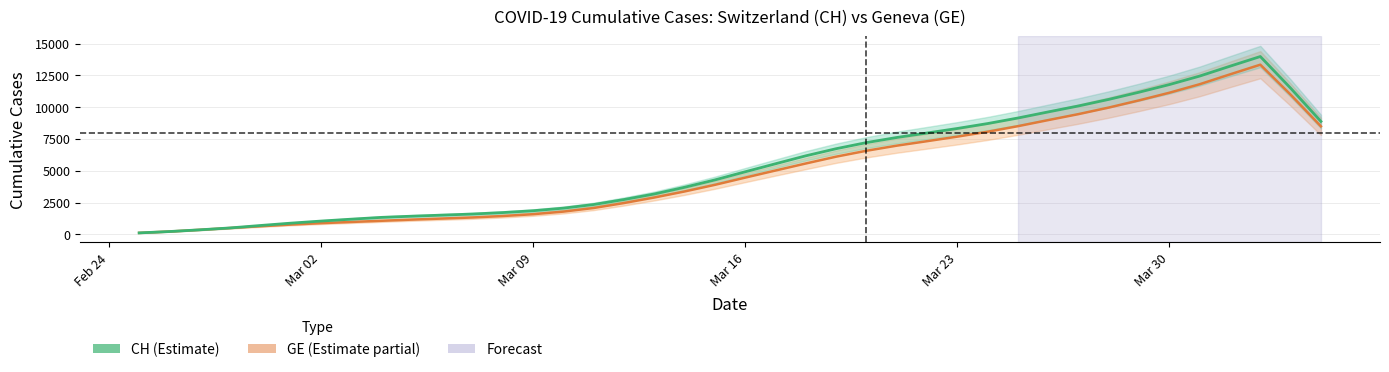

The value of GE at 29 is 14017.5. True or false?

False